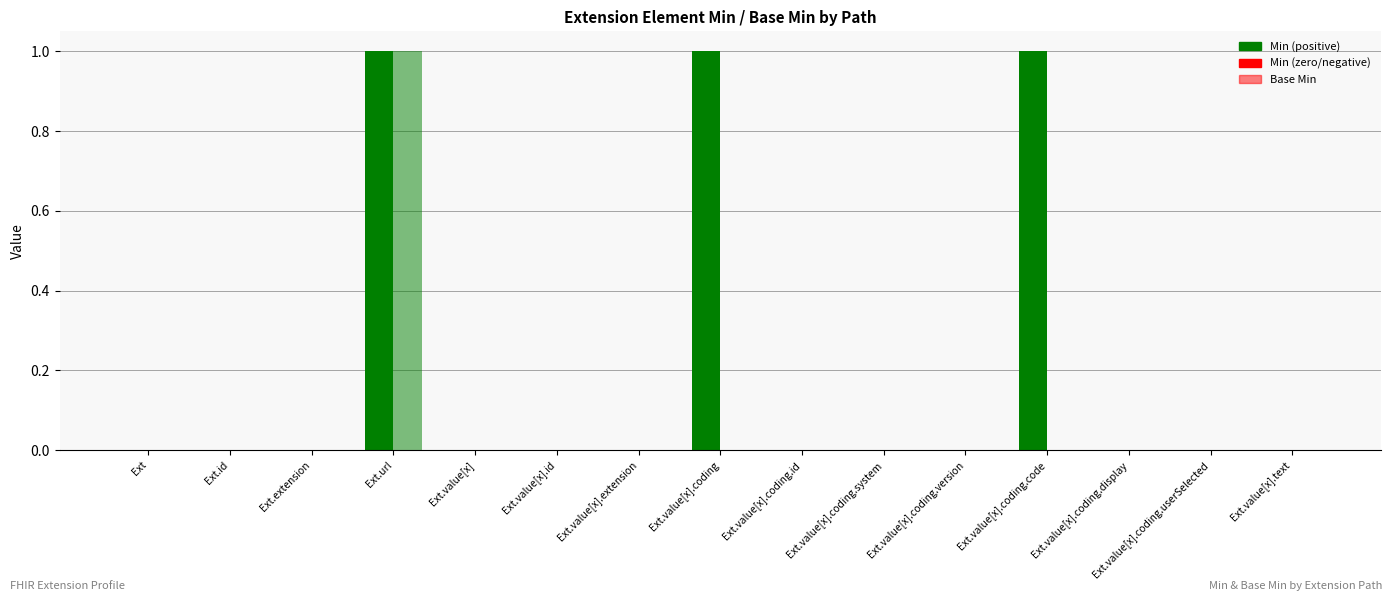

Reading left to right, extract all data points from this chart.

Min: Extension=0	Extension.id=0	Extension.extension=0	Extension.url=1	Extension.value[x]=0	Extension.value[x].id=0	Extension.value[x].extension=0	Extension.value[x].coding=1	Extension.value[x].coding.id=0	Extension.value[x].coding.system=0	Extension.value[x].coding.version=0	Extension.value[x].coding.code=1	Extension.value[x].coding.display=0	Extension.value[x].coding.userSelected=0	Extension.value[x].text=0
Base Min: Extension=0	Extension.id=0	Extension.extension=0	Extension.url=1	Extension.value[x]=0	Extension.value[x].id=0	Extension.value[x].extension=0	Extension.value[x].coding=0	Extension.value[x].coding.id=0	Extension.value[x].coding.system=0	Extension.value[x].coding.version=0	Extension.value[x].coding.code=0	Extension.value[x].coding.display=0	Extension.value[x].coding.userSelected=0	Extension.value[x].text=0